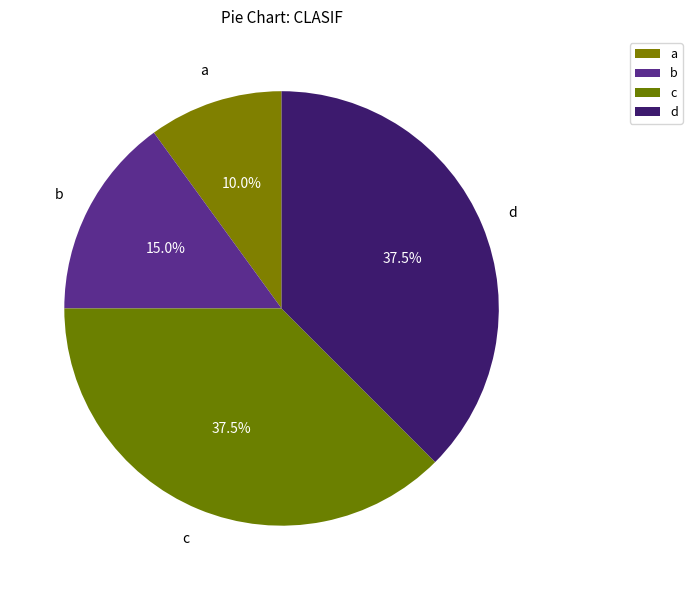

Which has a higher value, c or d?

d